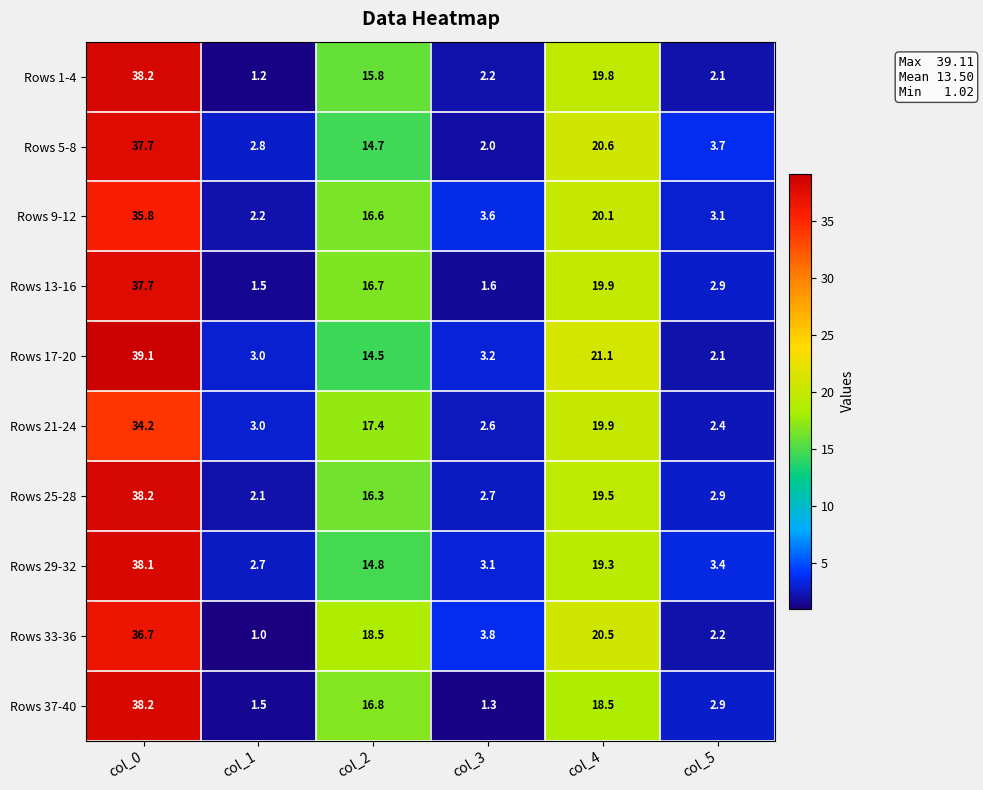

Is it true that Rows 25-28 equals 2.0 at col_5?

False